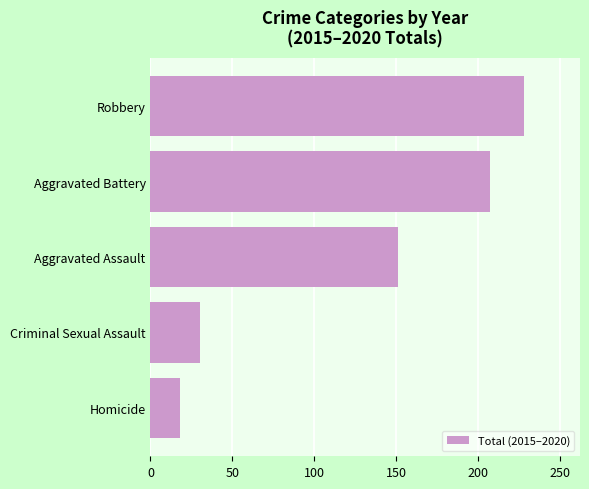

What is the minimum value shown in the chart?

18